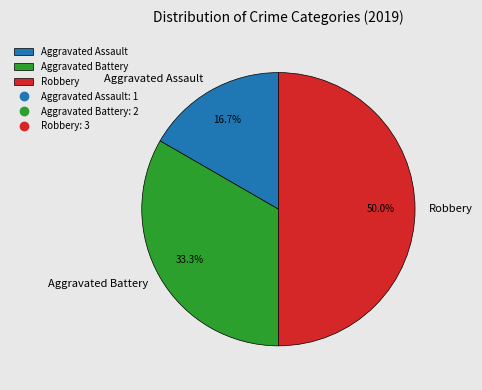

What portion of the pie excludes Robbery?

50.0%